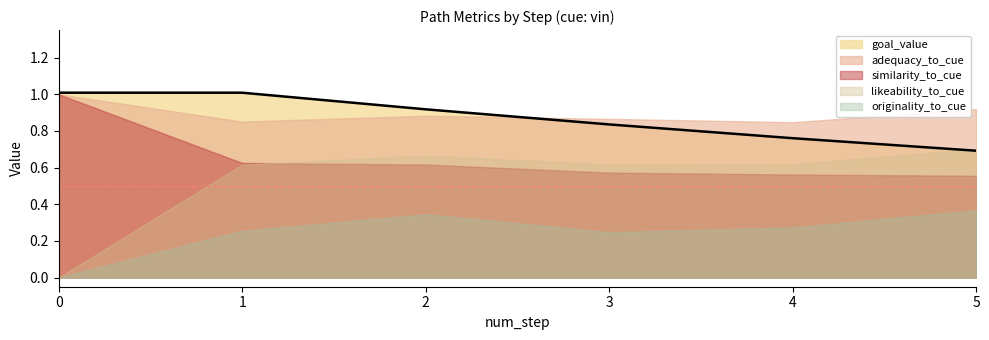

Between 0 and 1, which series saw the biggest shift?

likeability_to_cue